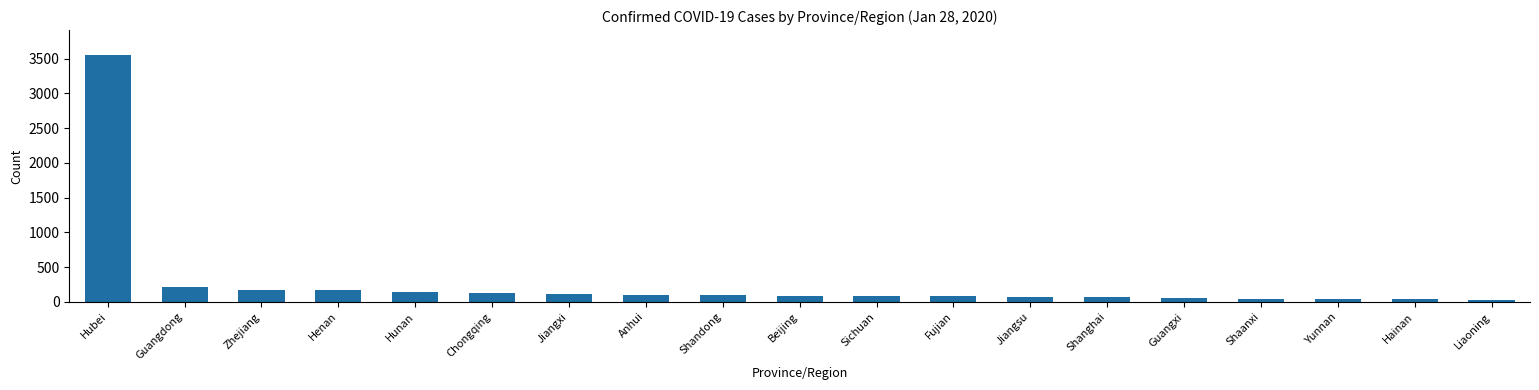

Approximately how many times larger is the value at Zhejiang compared to Anhui?

1.6